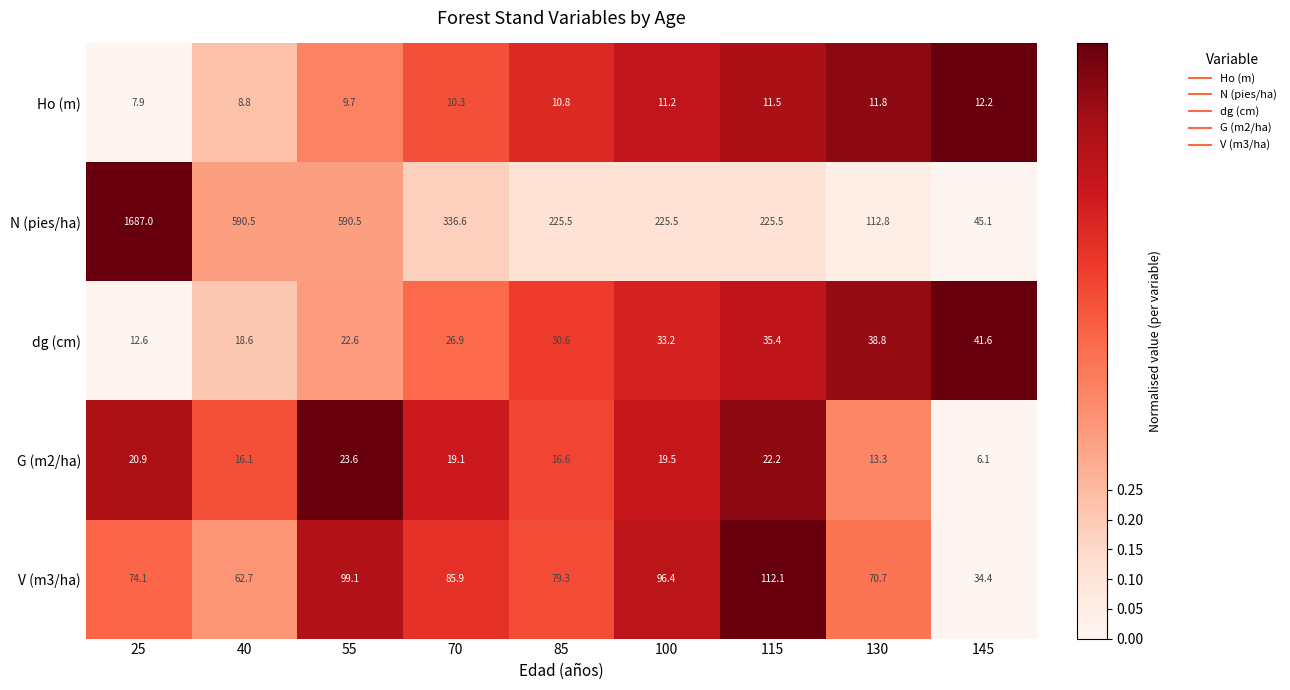

Where is dg (cm) nearest to the value 27?

70